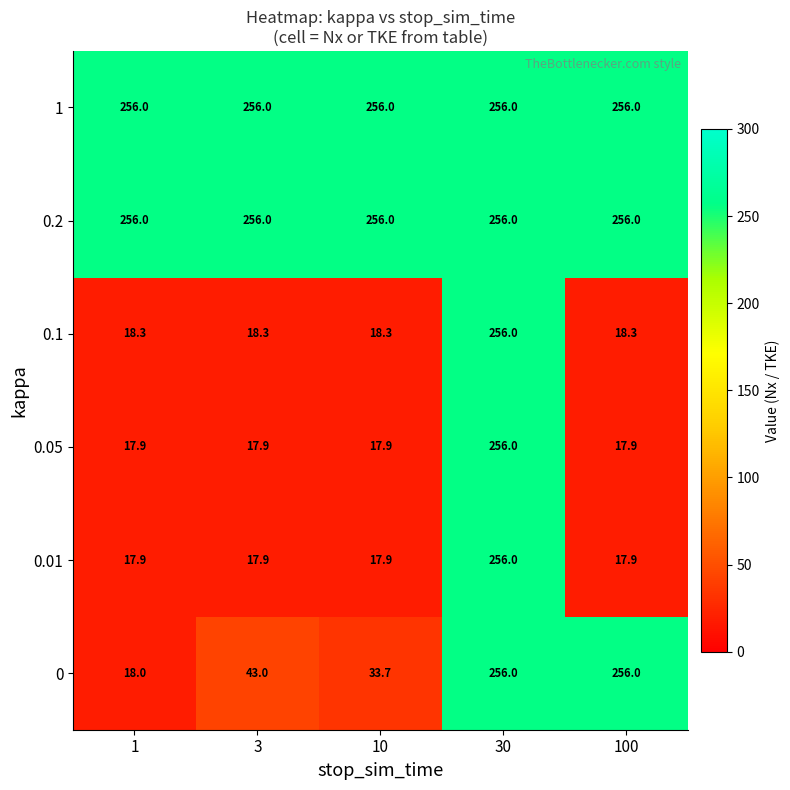

What is the spread (max minus min) of values at 100?

238.1